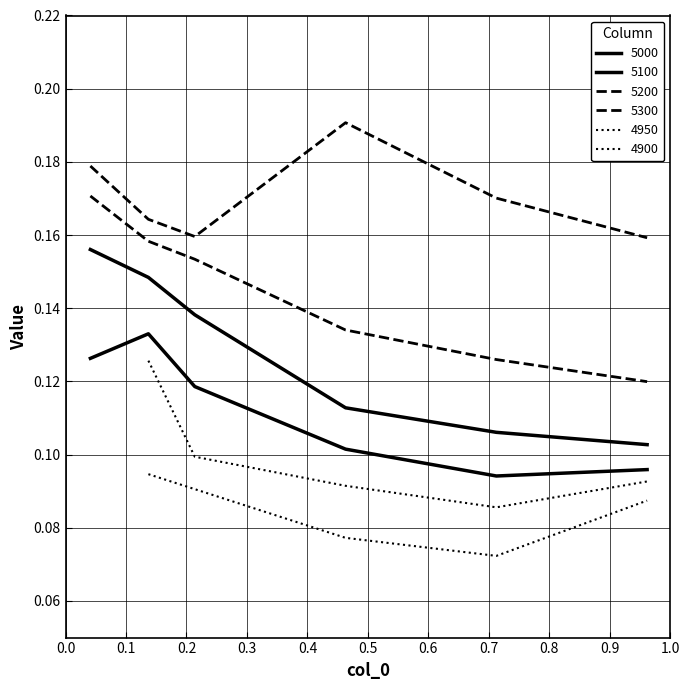

List the labels in order of 5300 value, largest first.

0.463013698630137, 0.0410958904109589, 0.7123287671232876, 0.136986301369863, 0.2136986301369863, 0.9616438356164384